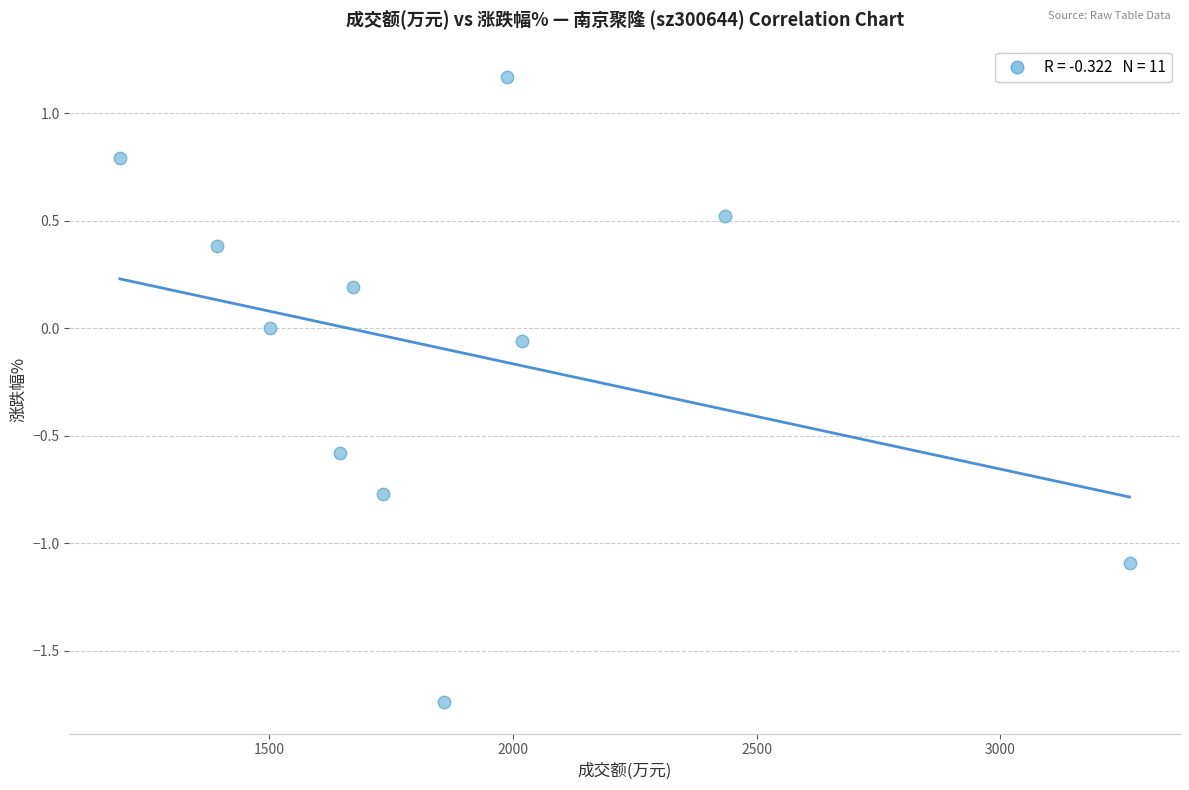

What is the range of X values (max minus min)?

2072.0